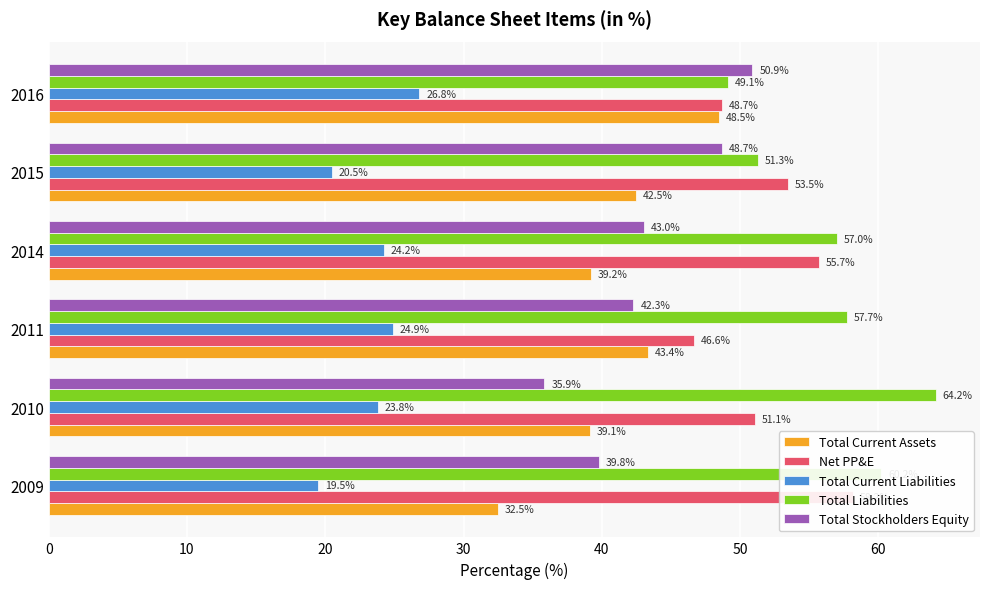

Between 2011 and 2014, which is larger?

2011